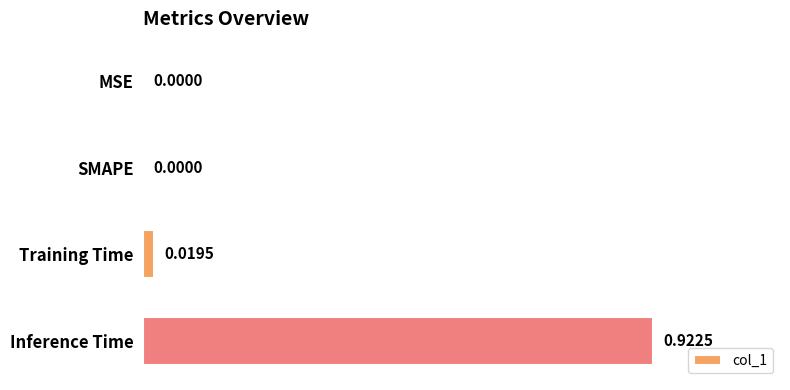

Count the number of data series in this chart.

1